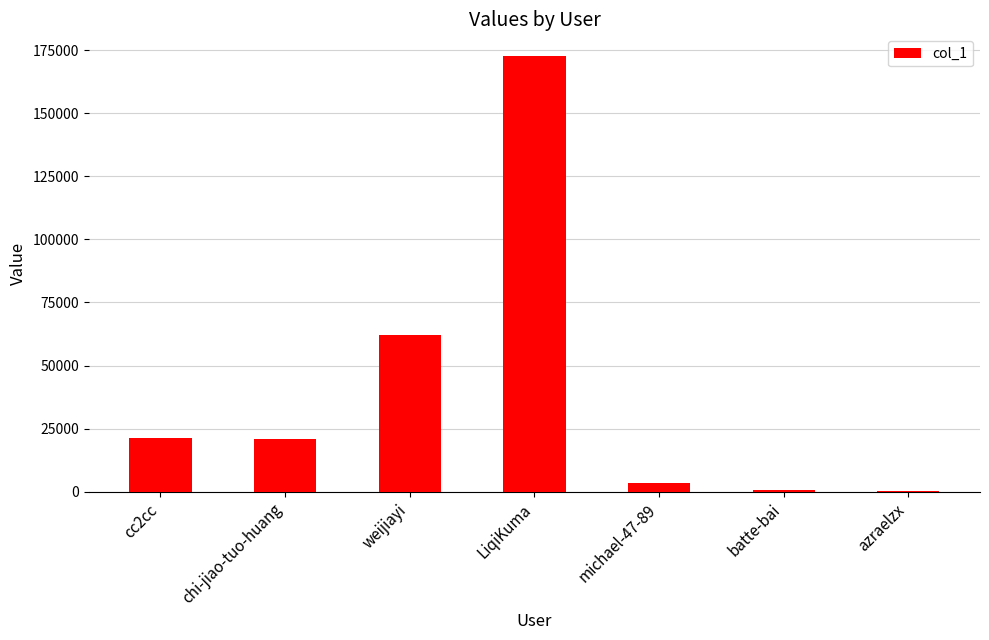

What is the greatest value displayed?

172626